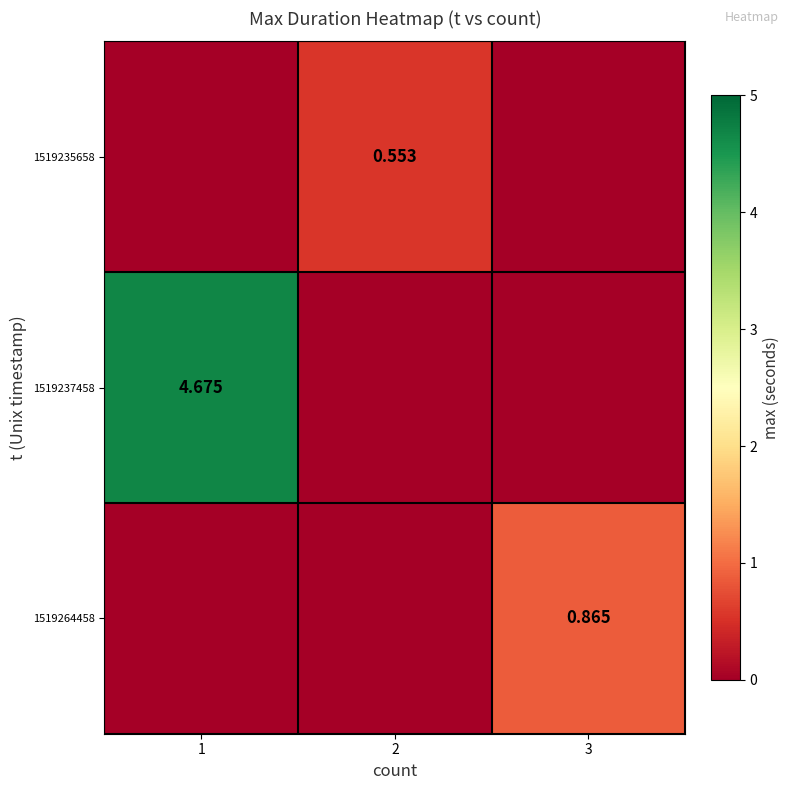

What is the greatest value displayed?

4.7